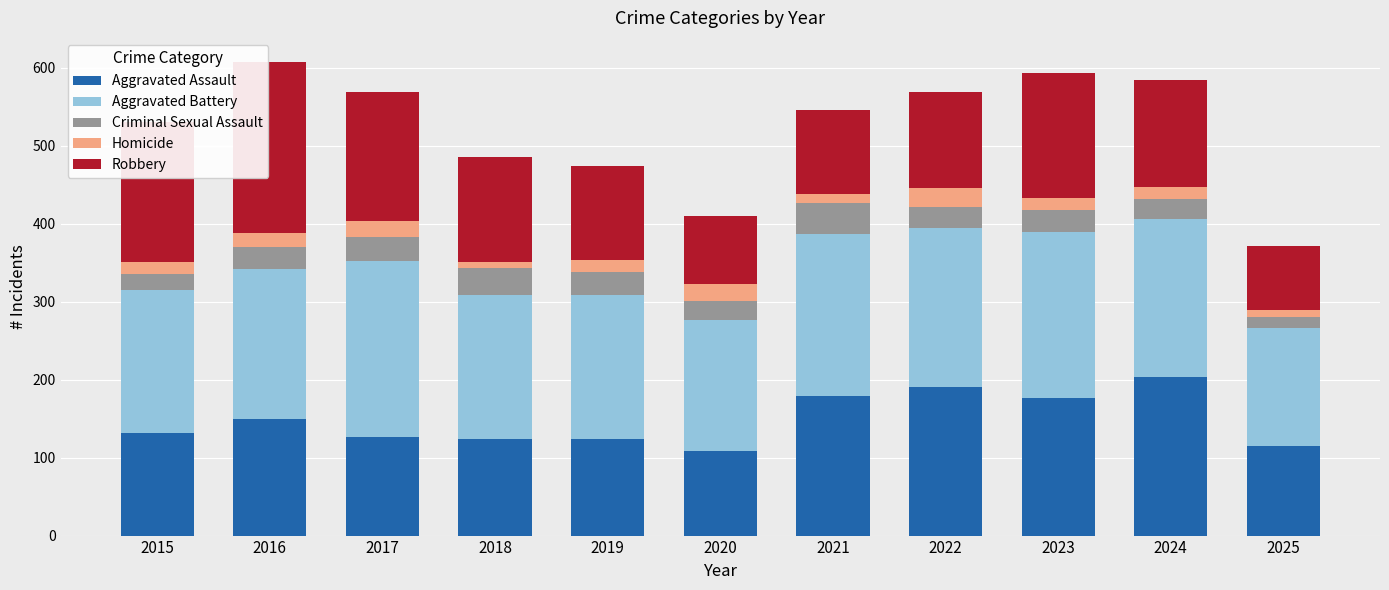

The Aggravated Assault series shows 176 at 2023. True or false?

True